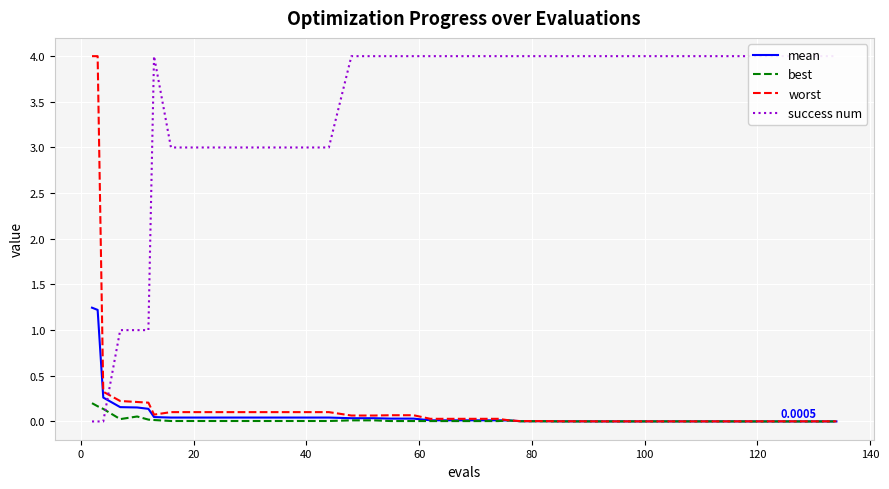

True or false: worst and best intersect in this chart.

False